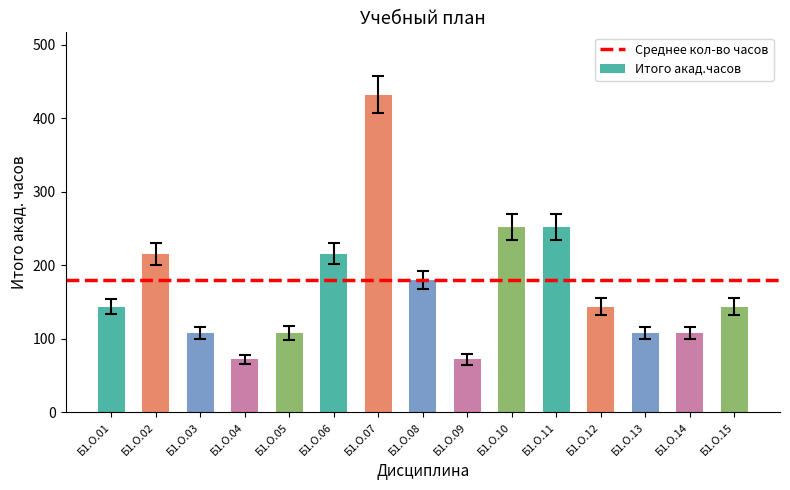

What is the difference between the maximum and minimum values?

360